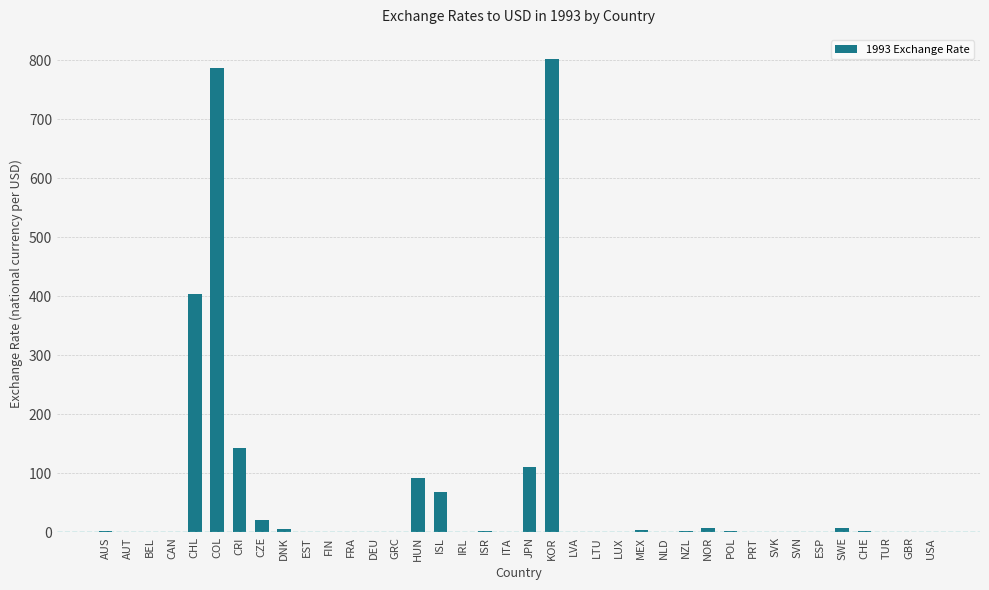

The value at CRI is 221.3. True or false?

False